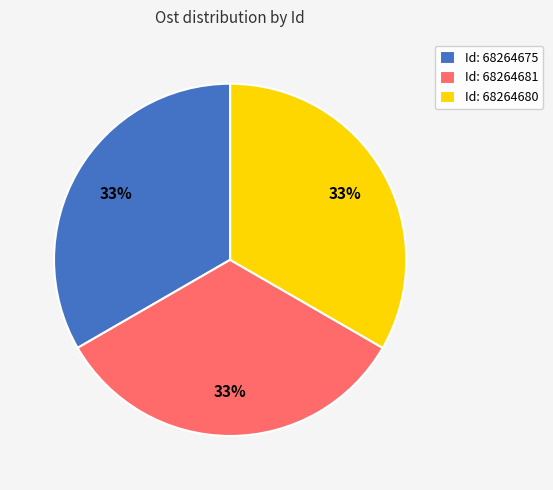

Does any single category account for the majority?

No